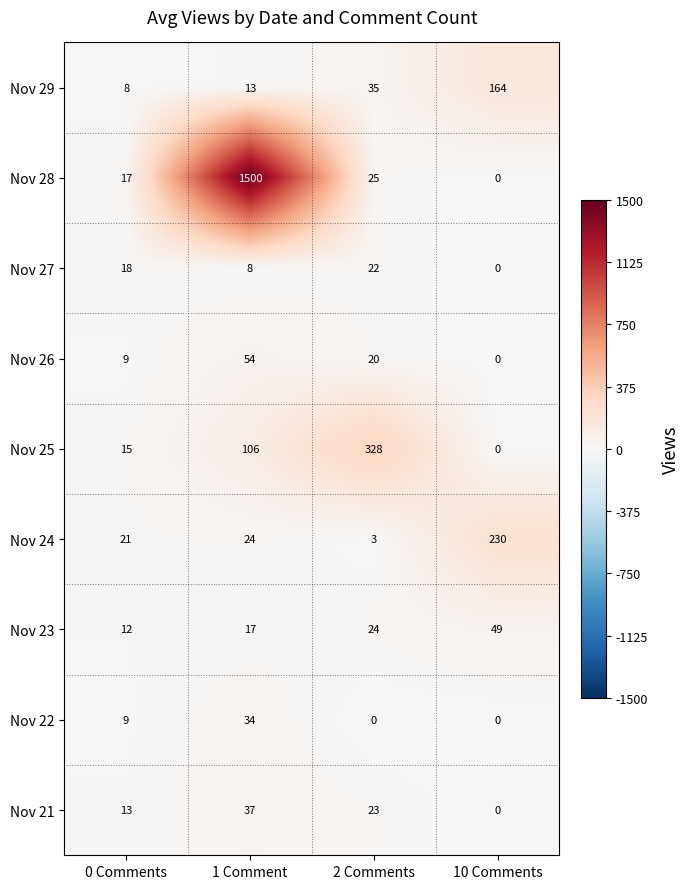

What is the difference between the maximum and minimum values in the Nov 23 series?

37